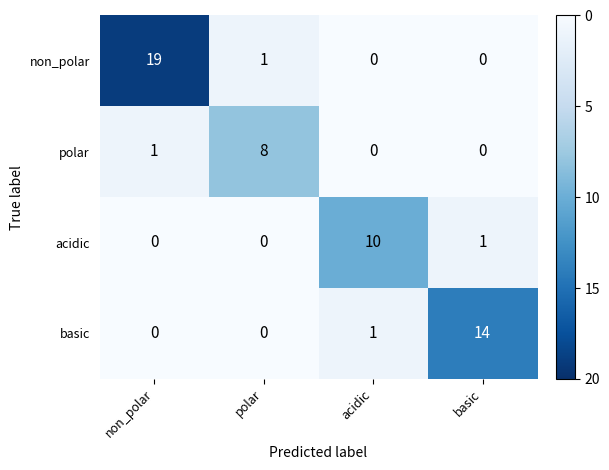

At which label does acidic reach its peak?

acidic